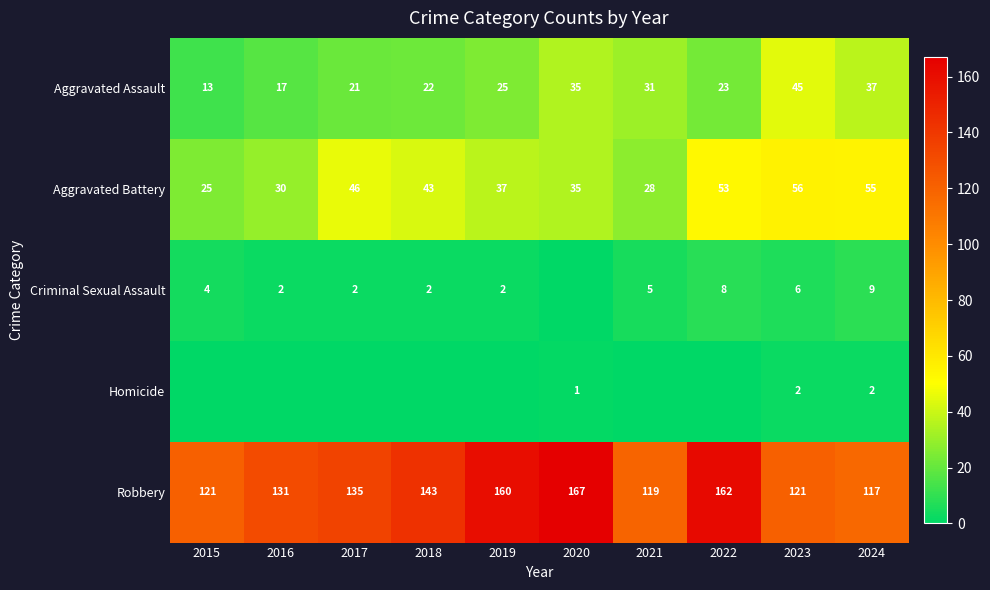

Which category has the lowest value in the Aggravated Assault series?

2015